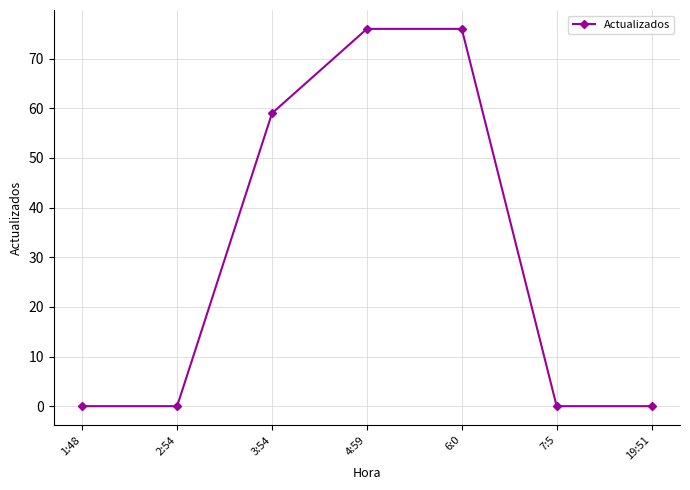

What is the sum of all values?

211